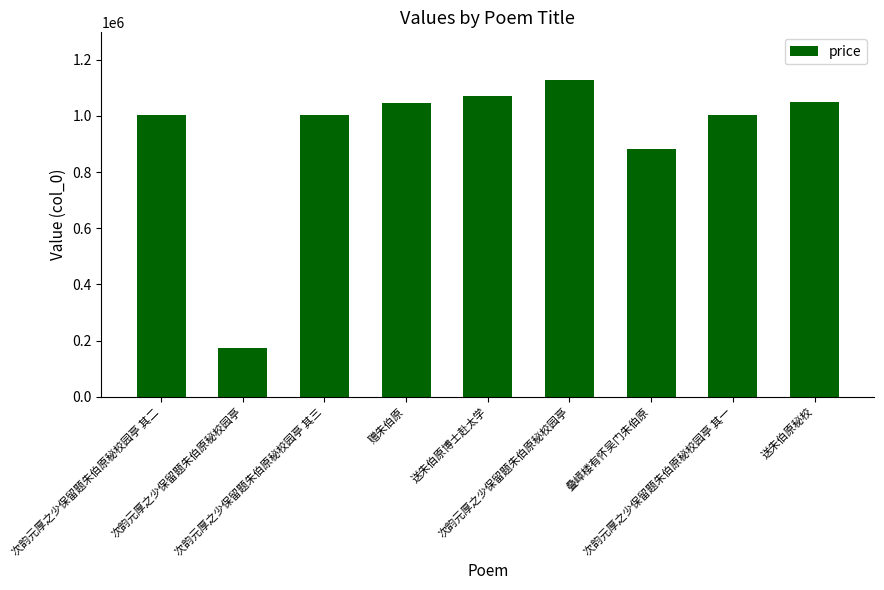

What is the difference between the maximum and second lowest values?

244388